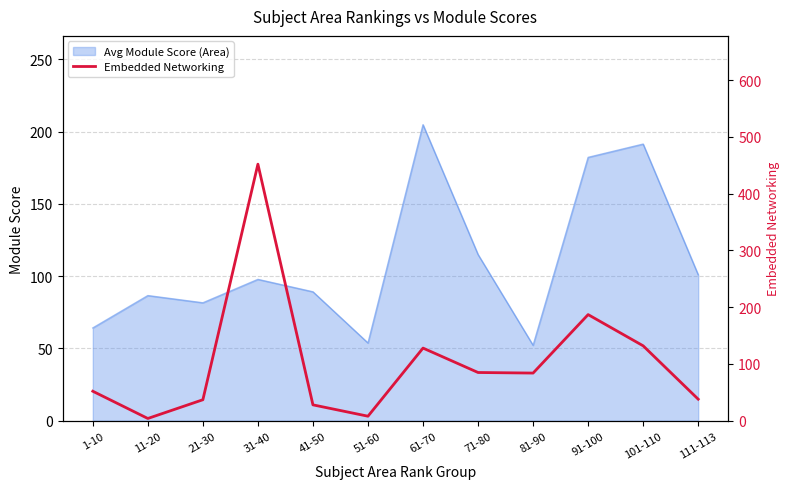

The value of Avg Module Score (Area) at 101-110 is 191.4. True or false?

True